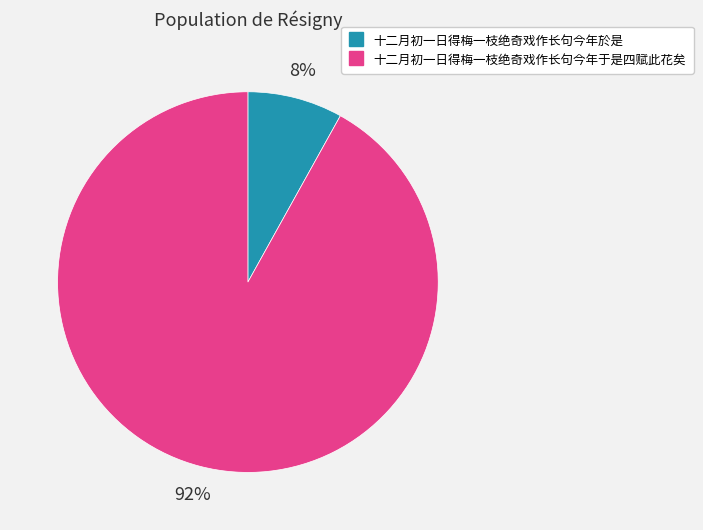

To the nearest percent, what portion does 十二月初一日得梅一枝绝奇戏作长句今年于是四赋此花矣 represent?

92%